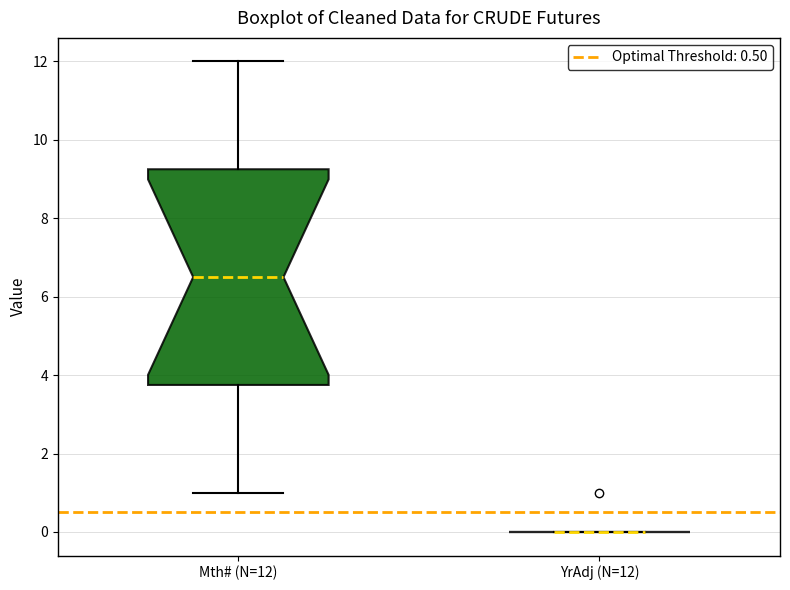

Comparing the boxes themselves (not the whiskers), which one is the tallest?

Mth# (N=12)